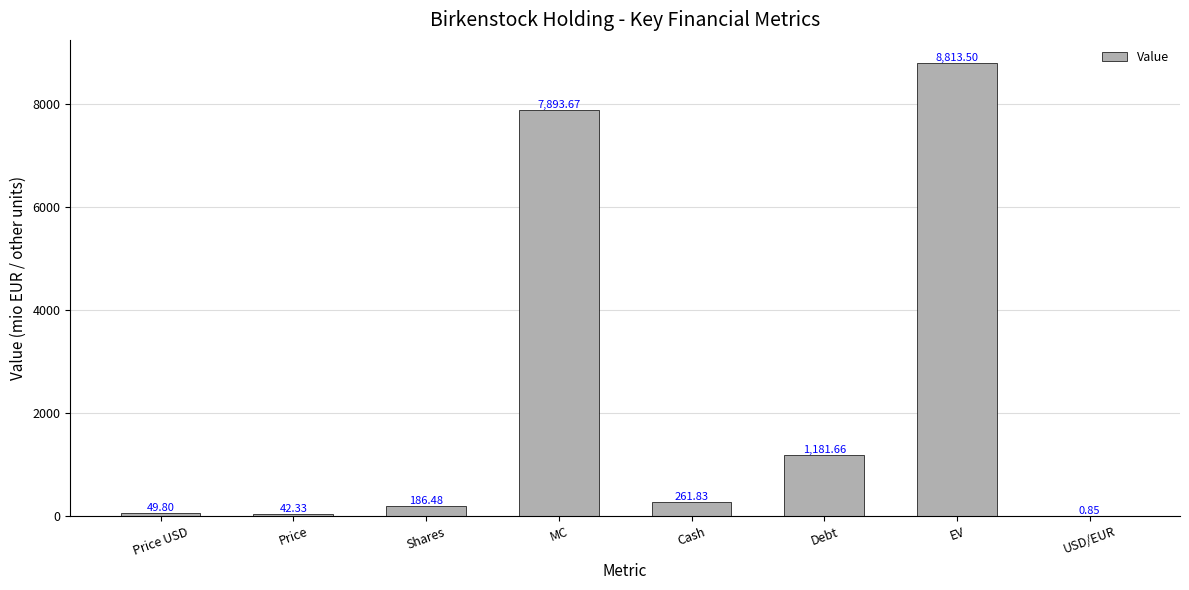

What is the greatest value displayed?

8813.5